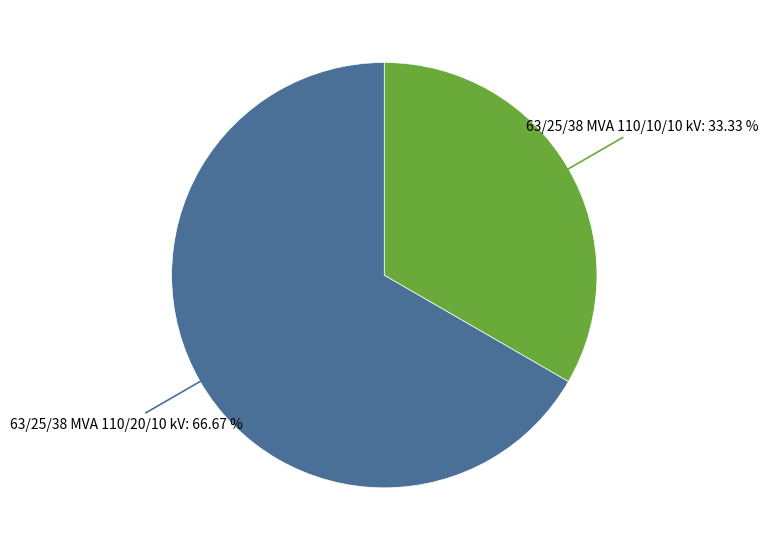

To the nearest percent, what portion does 63/25/38 MVA 110/20/10 kV represent?

67%